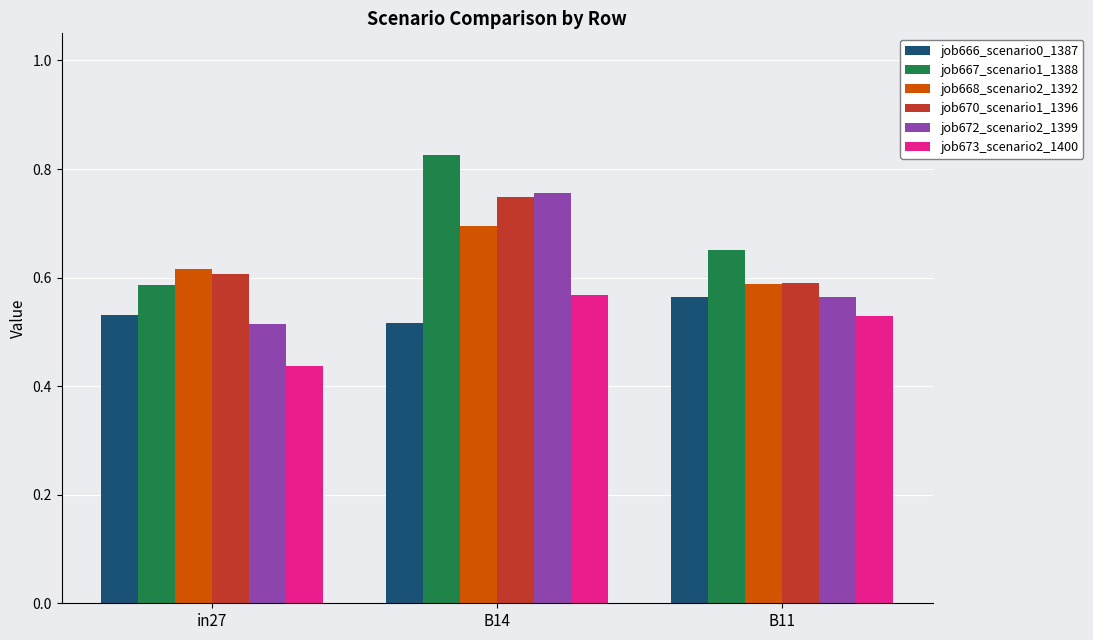

What position from the right is B11?

1